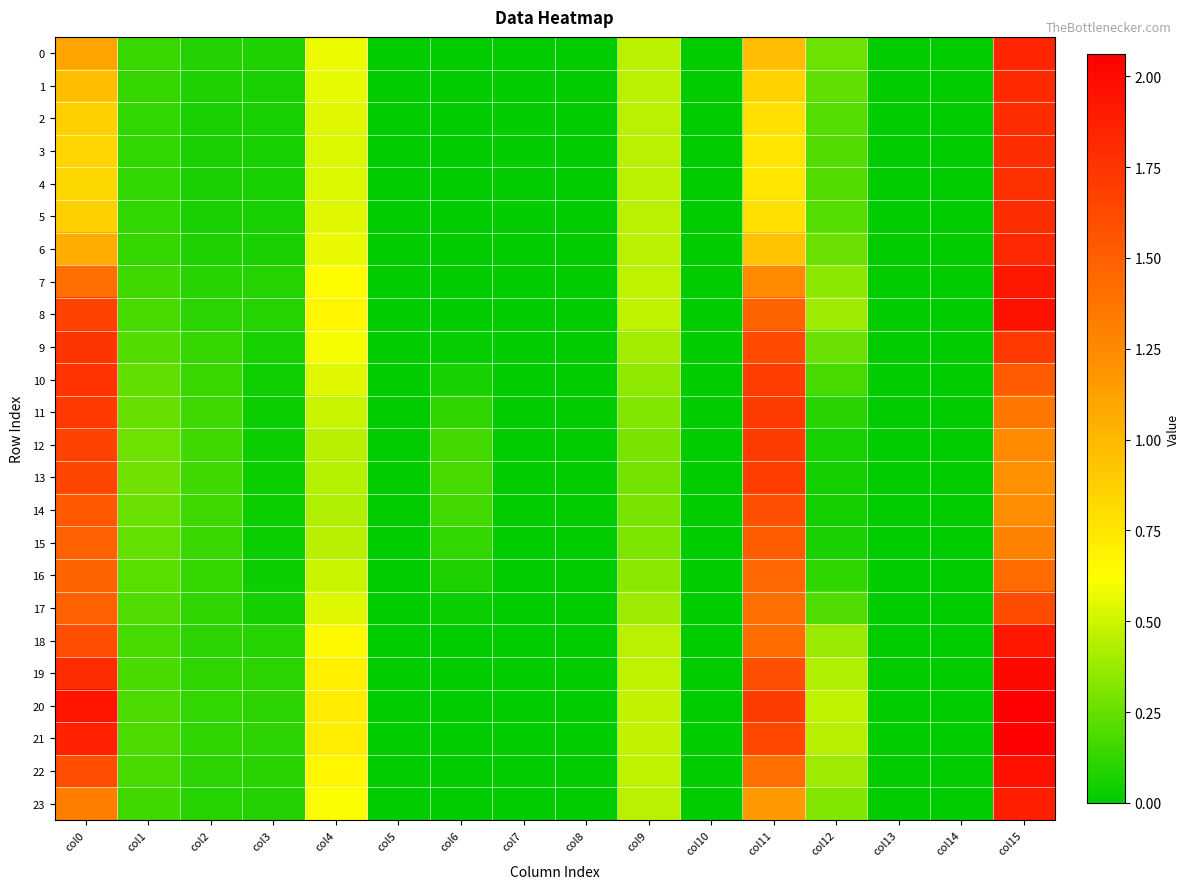

Rank the series by their maximum value, from highest to lowest.

20, 21, 19, 22, 8, 18, 7, 23, 0, 6, 1, 2, 5, 3, 4, 10, 9, 11, 12, 13, 17, 14, 15, 16